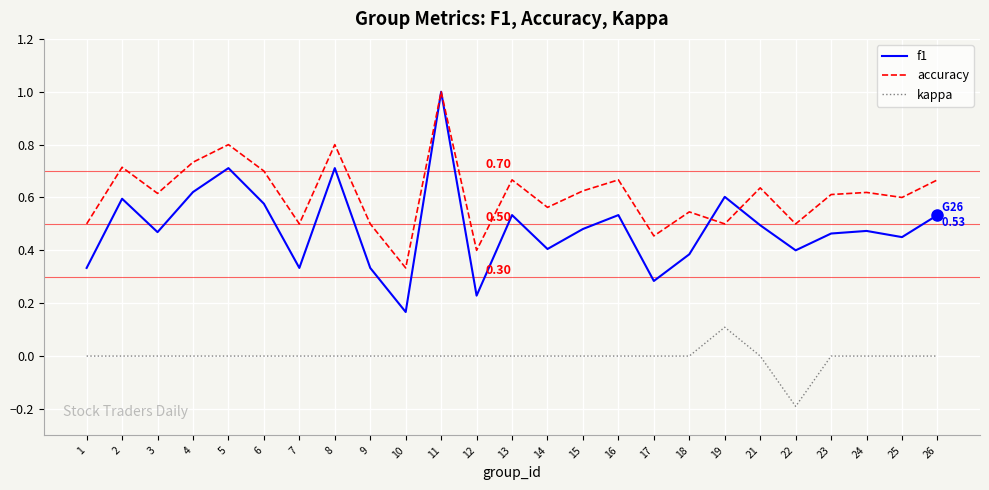

Which series has the largest total across all categories?

accuracy